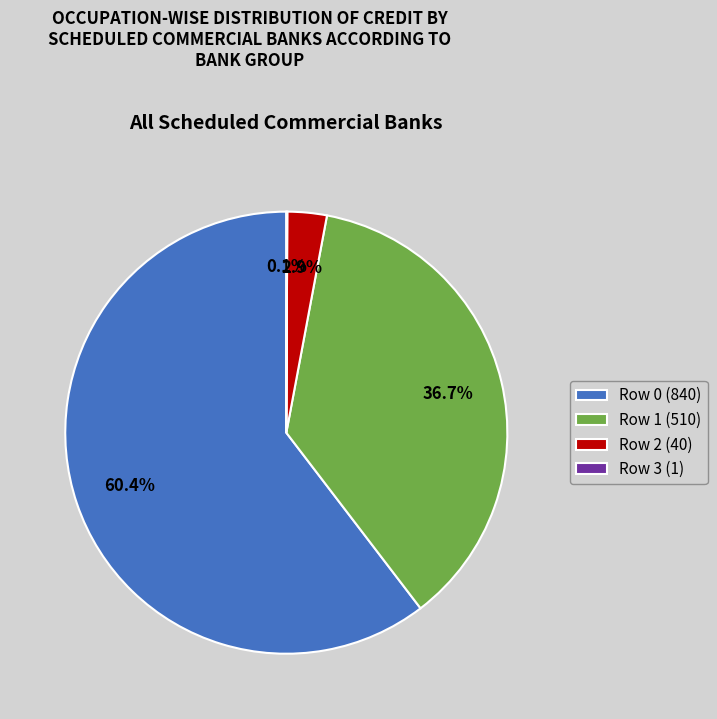

What is the ratio of the value at Row 0 (840) to the value at Row 1 (510)?

1.6